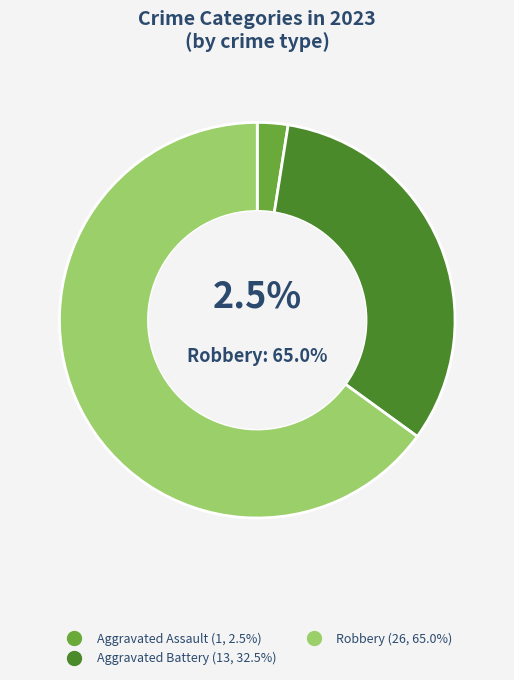

How many slices are in this pie chart?

3